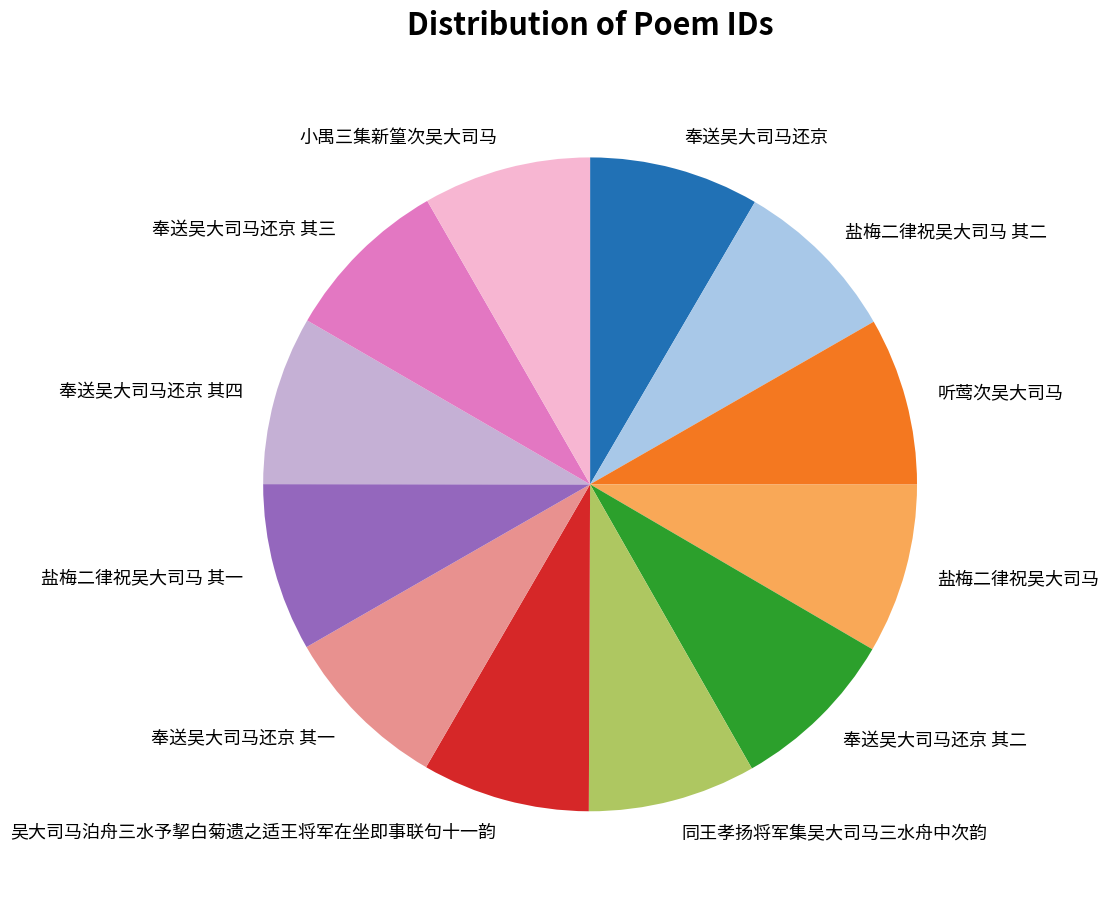

Is there a majority slice in this chart?

No